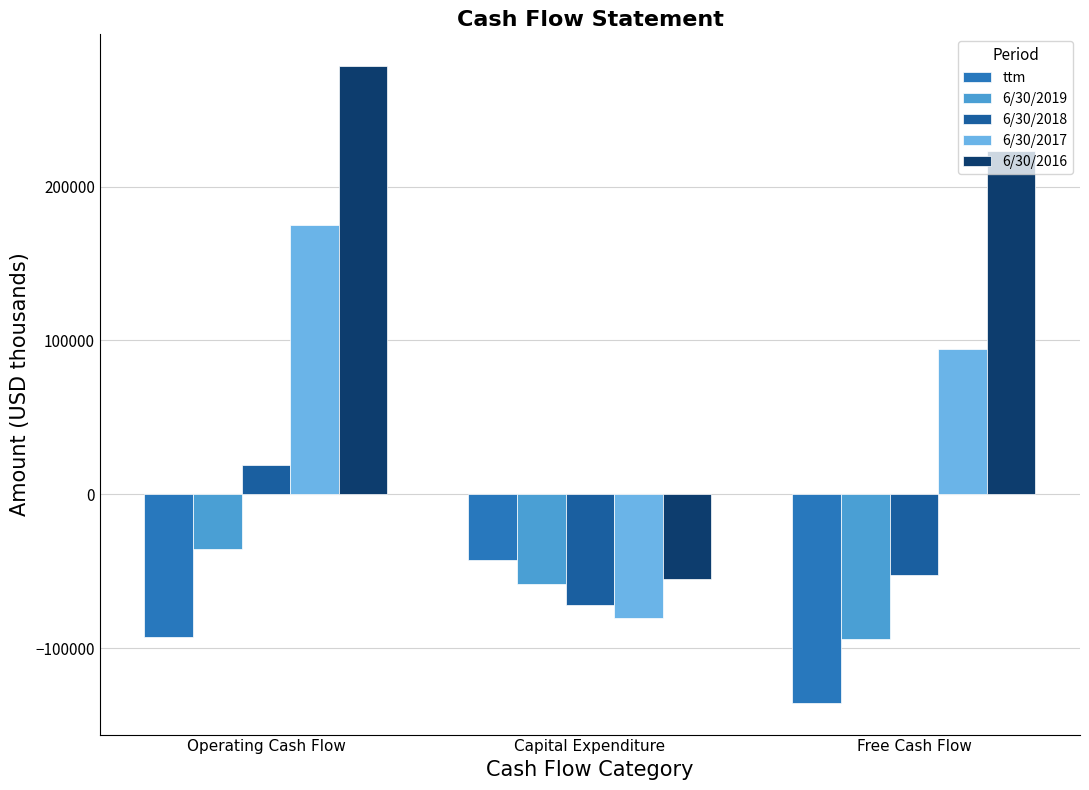

How many values in the 6/30/2017 series are below 94686?

1